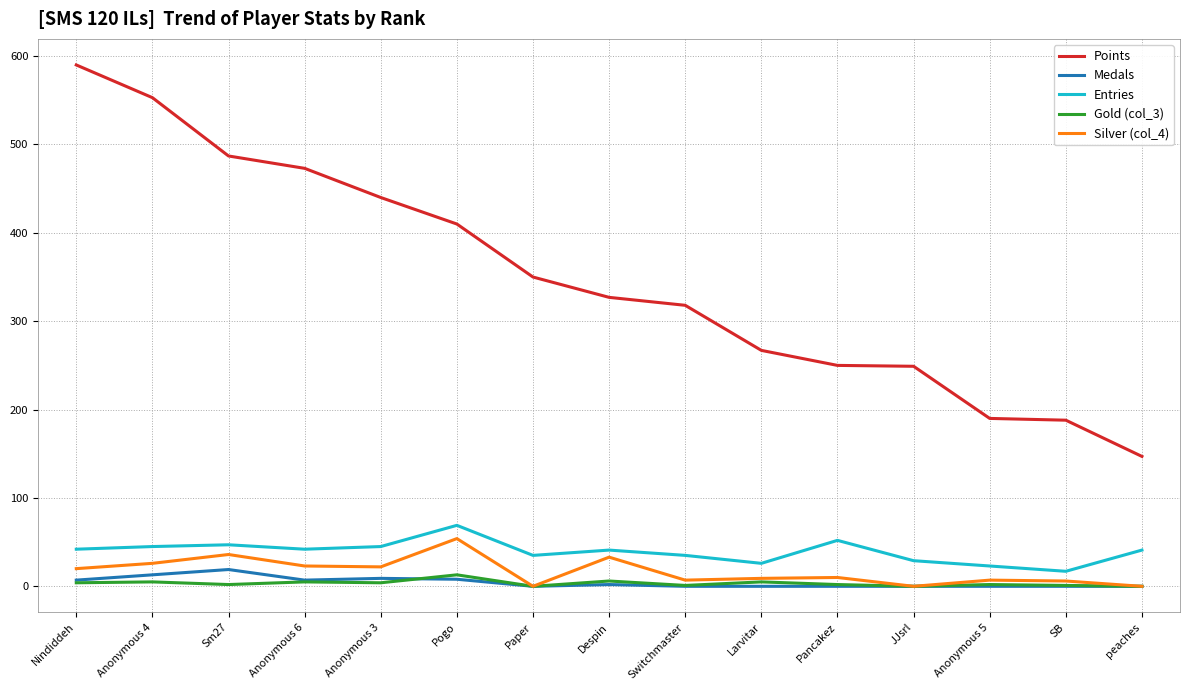

Is the value of Entries at Switchmaster greater than the value of Points at Pancakez?

No